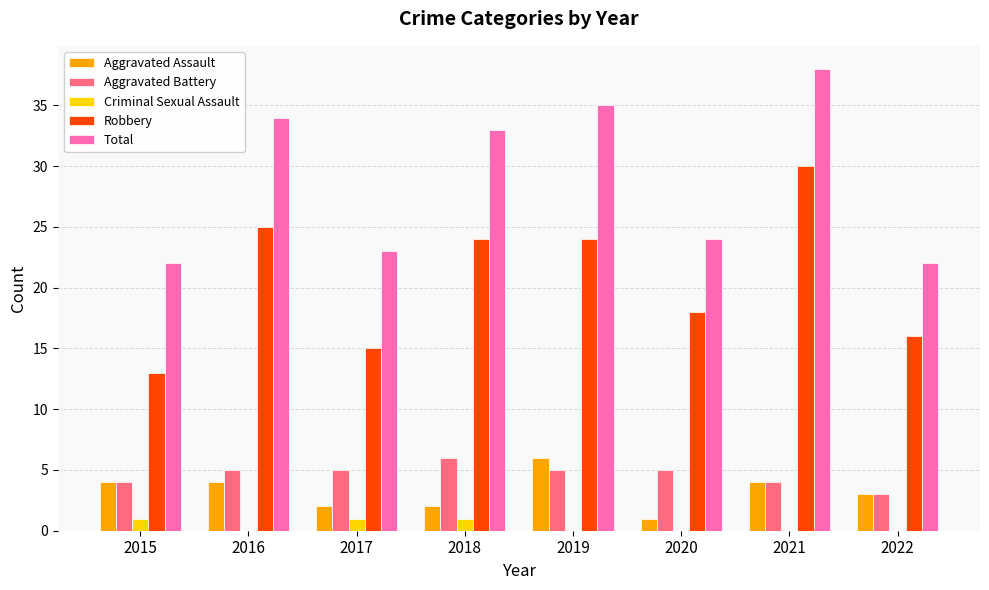

Reading left to right, list all the values displayed in this chart.

Aggravated Assault: 2015=4	2016=4	2017=2	2018=2	2019=6	2020=1	2021=4	2022=3
Aggravated Battery: 2015=4	2016=5	2017=5	2018=6	2019=5	2020=5	2021=4	2022=3
Criminal Sexual Assault: 2015=1	2016=0	2017=1	2018=1	2019=0	2020=0	2021=0	2022=0
Robbery: 2015=13	2016=25	2017=15	2018=24	2019=24	2020=18	2021=30	2022=16
Total: 2015=22	2016=34	2017=23	2018=33	2019=35	2020=24	2021=38	2022=22